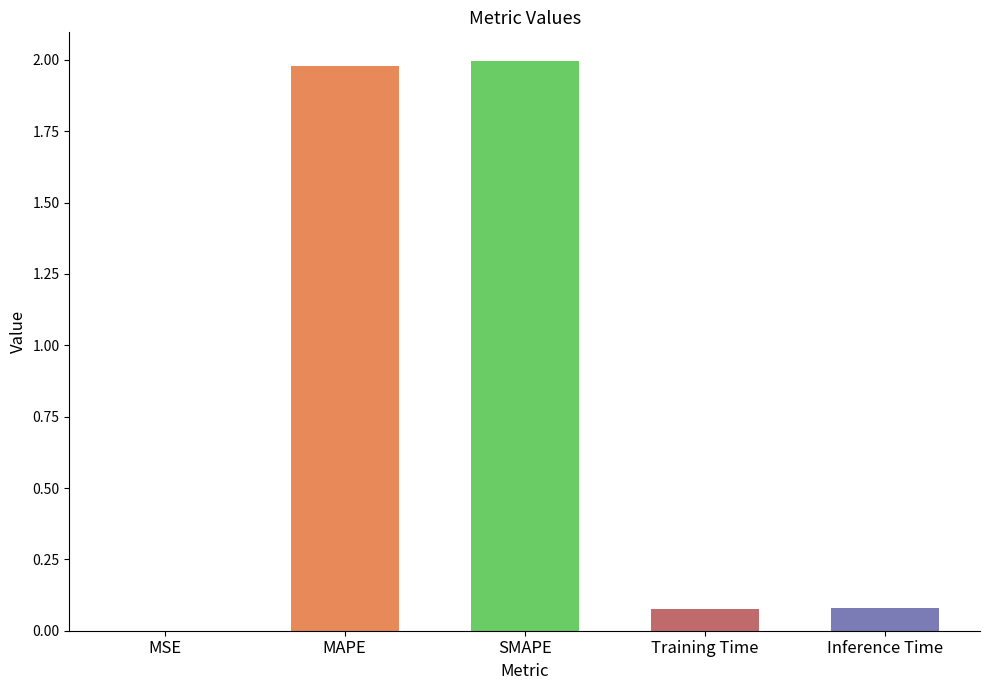

What is the change in value from SMAPE to Inference Time?

-1.9